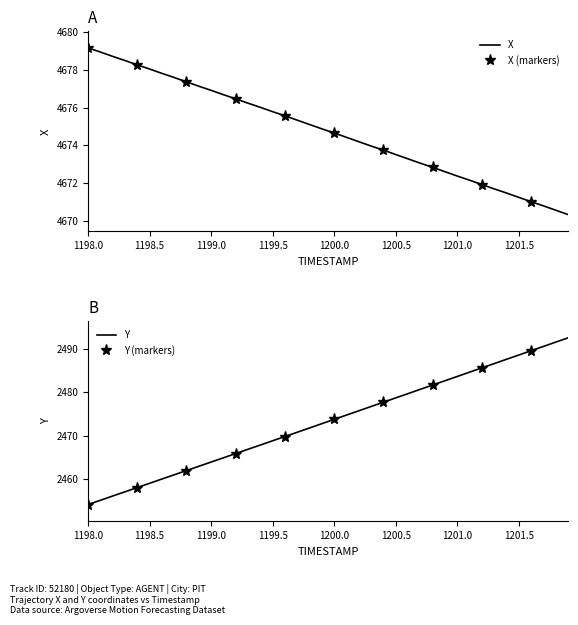

List the series in order of their overall mean, highest first.

X, Y